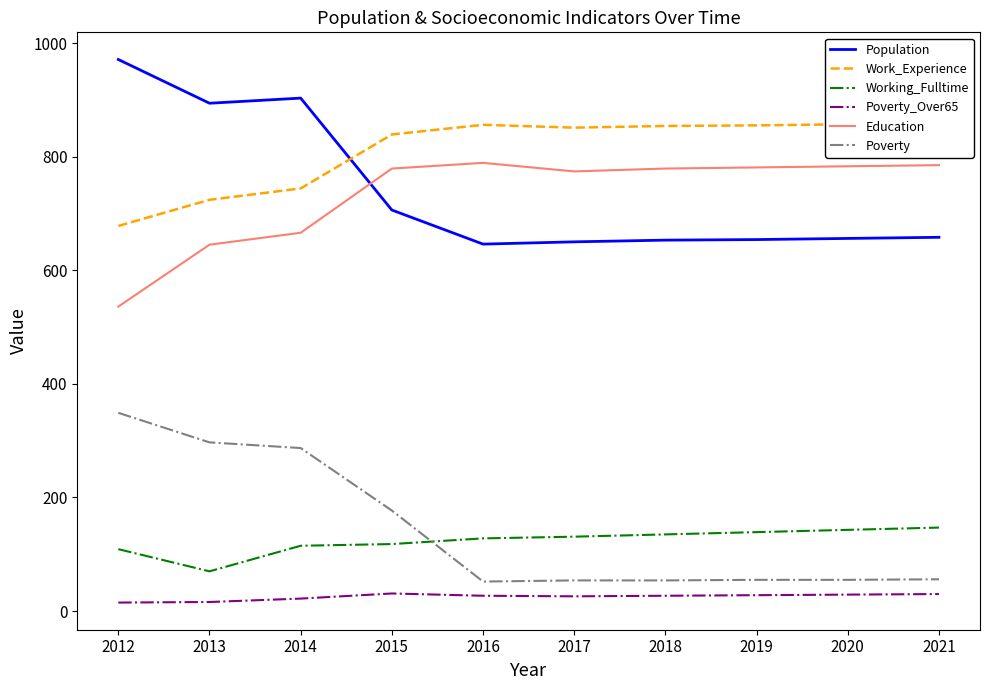

Reading left to right, list all the values displayed in this chart.

Population: 2012=971	2013=894	2014=903	2015=706	2016=646	2017=650	2018=653	2019=654	2020=656	2021=658
Work_Experience: 2012=678	2013=724	2014=744	2015=839	2016=856	2017=851	2018=854	2019=855	2020=857	2021=859
Working_Fulltime: 2012=109	2013=70	2014=115	2015=118	2016=128	2017=131	2018=135	2019=139	2020=143	2021=147
Poverty_Over65: 2012=15	2013=16	2014=22	2015=31	2016=27	2017=26	2018=27	2019=28	2020=29	2021=30
Education: 2012=536	2013=645	2014=666	2015=779	2016=789	2017=774	2018=779	2019=781	2020=783	2021=785
Poverty: 2012=349	2013=297	2014=287	2015=177	2016=52	2017=54	2018=54	2019=55	2020=55	2021=56